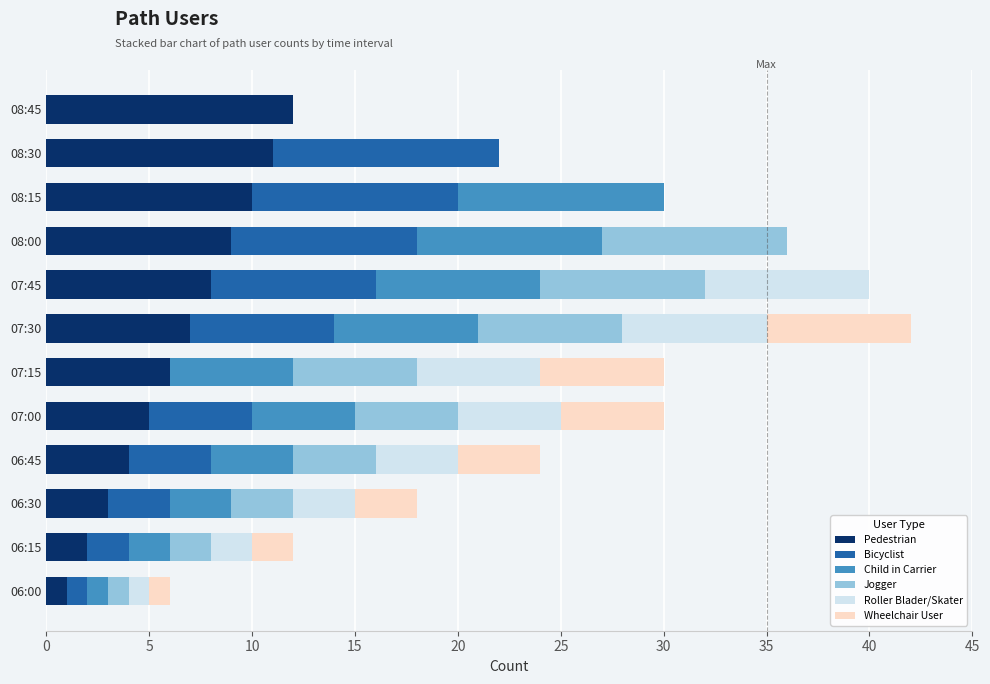

How many series are shown in this chart?

6